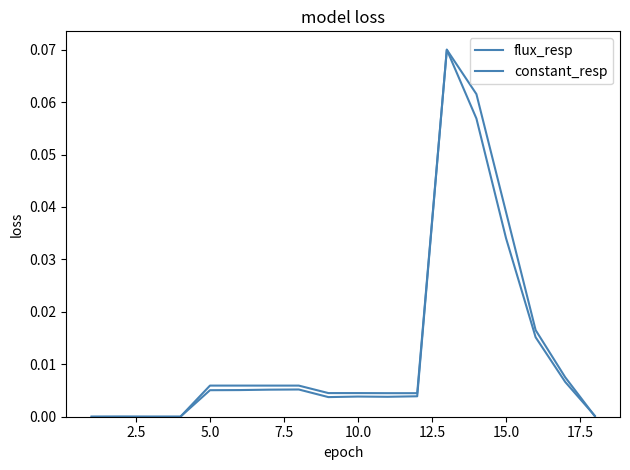

How many series are shown in this chart?

2